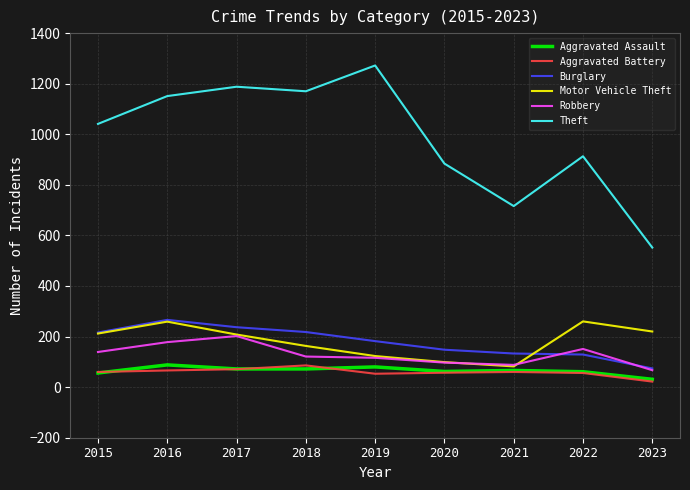

True or false: Theft has a value of 1810 at 2016.

False